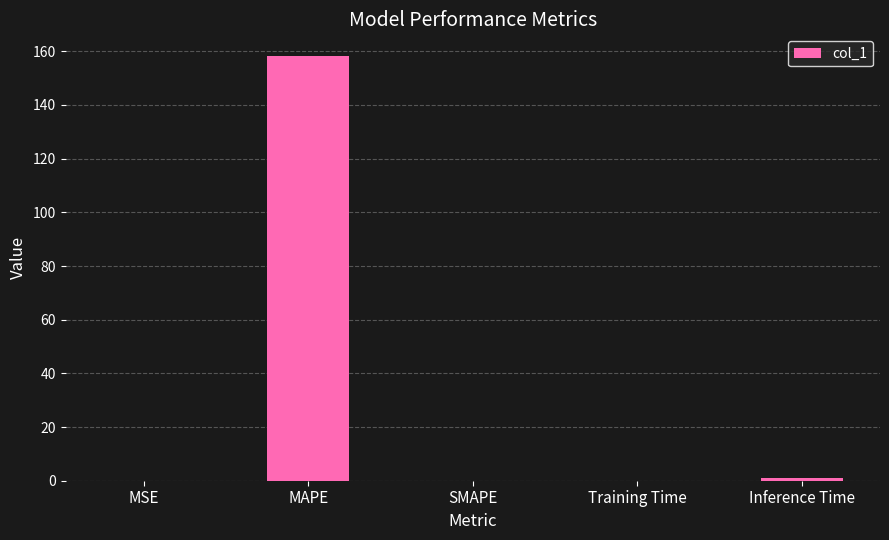

What is the maximum value shown in the chart?

158.4